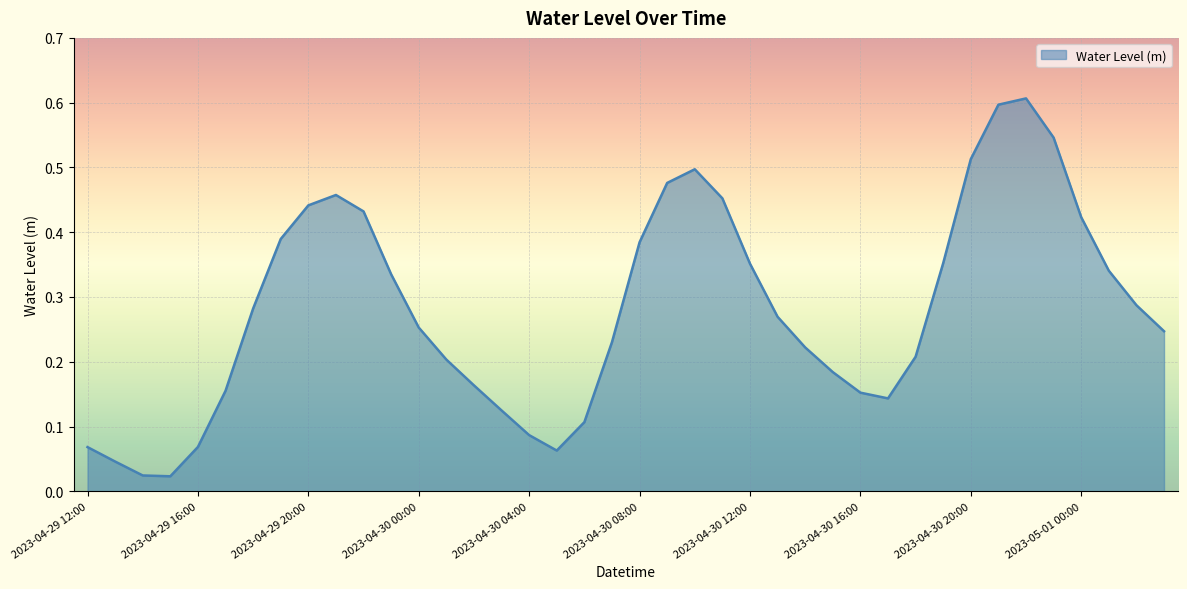

How many interior local valleys (lower than both neighbors) does the data have?

3